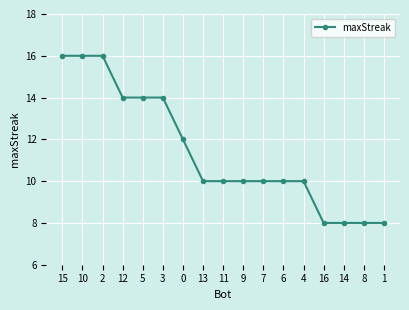

Is this an area chart (filled region under the line)?

No